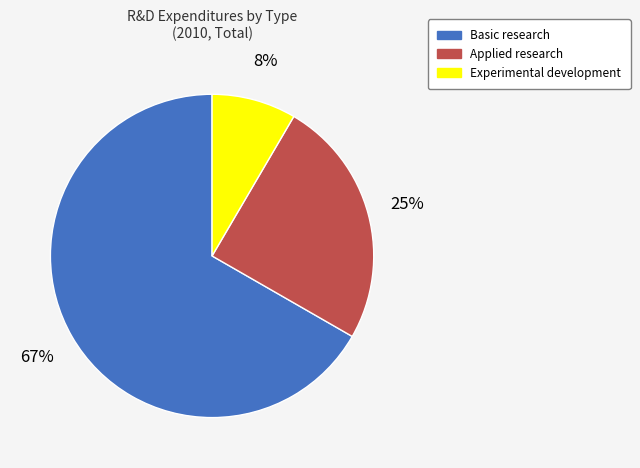

The Experimental development slice represents 1% of the pie. True or false?

False